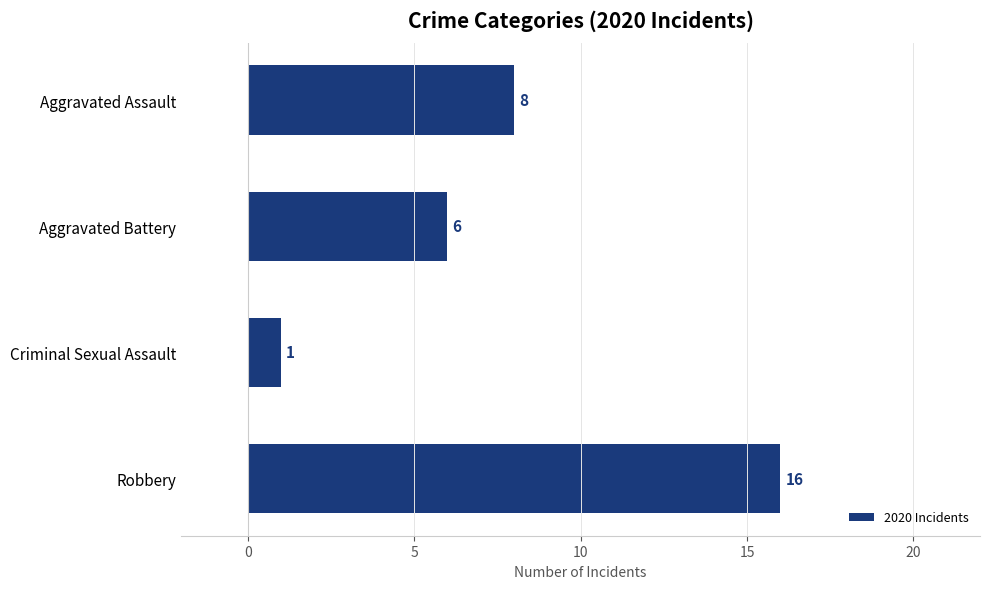

Reading top to bottom, transcribe all the data shown in this chart.

Aggravated Assault=8	Aggravated Battery=6	Criminal Sexual Assault=1	Robbery=16